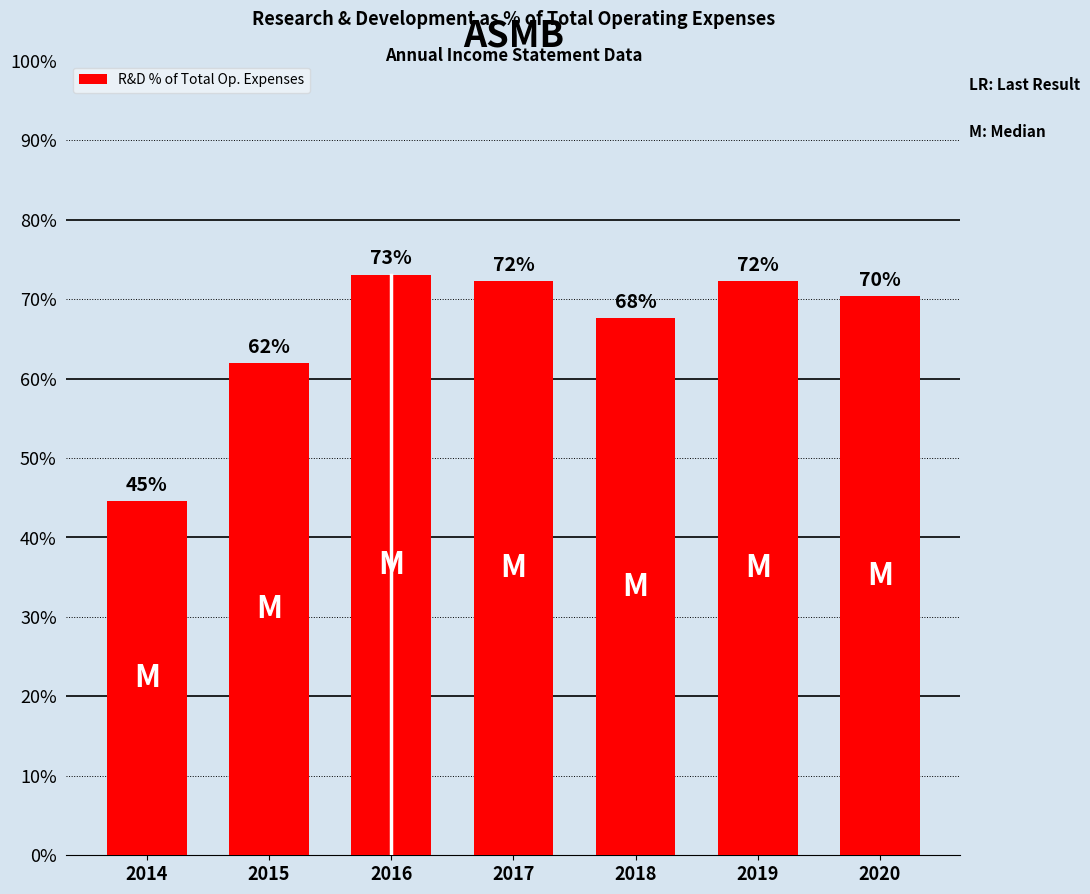

The value at 2015 is 41.9. True or false?

False